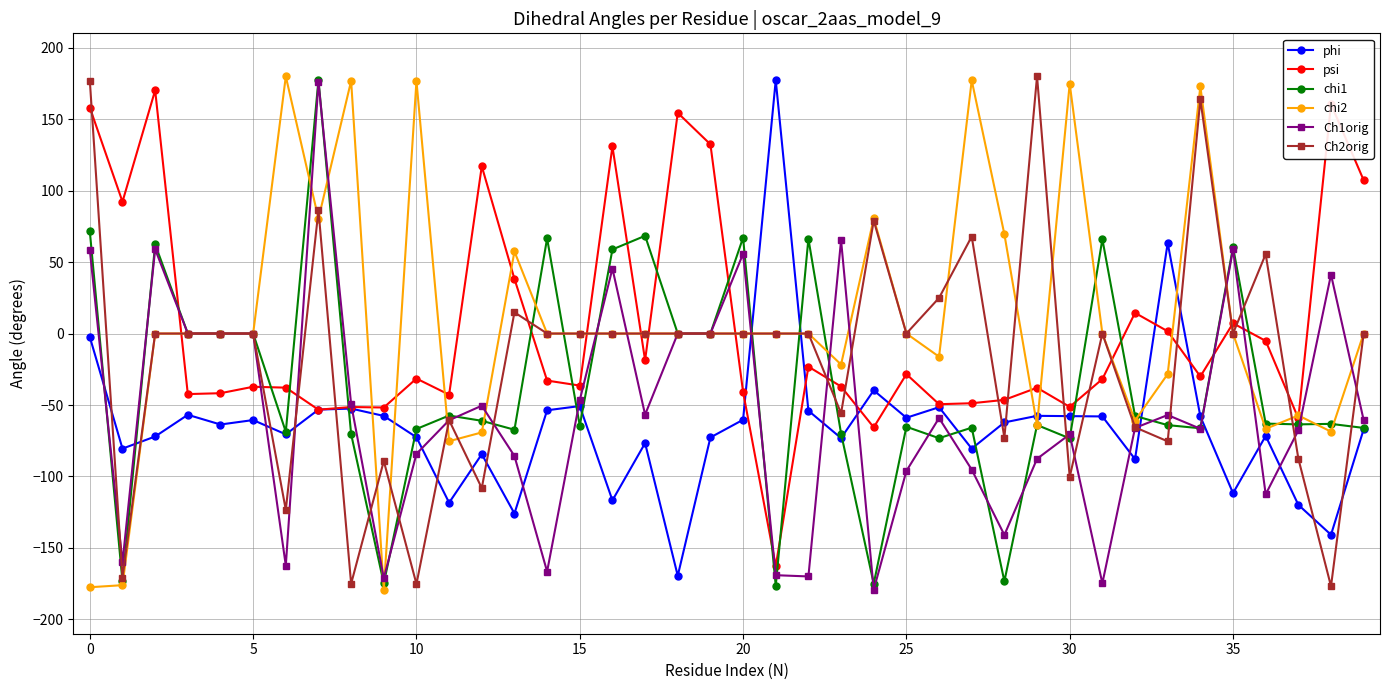

What is the value of the chi1 point at the 39th from the left?

-63.2